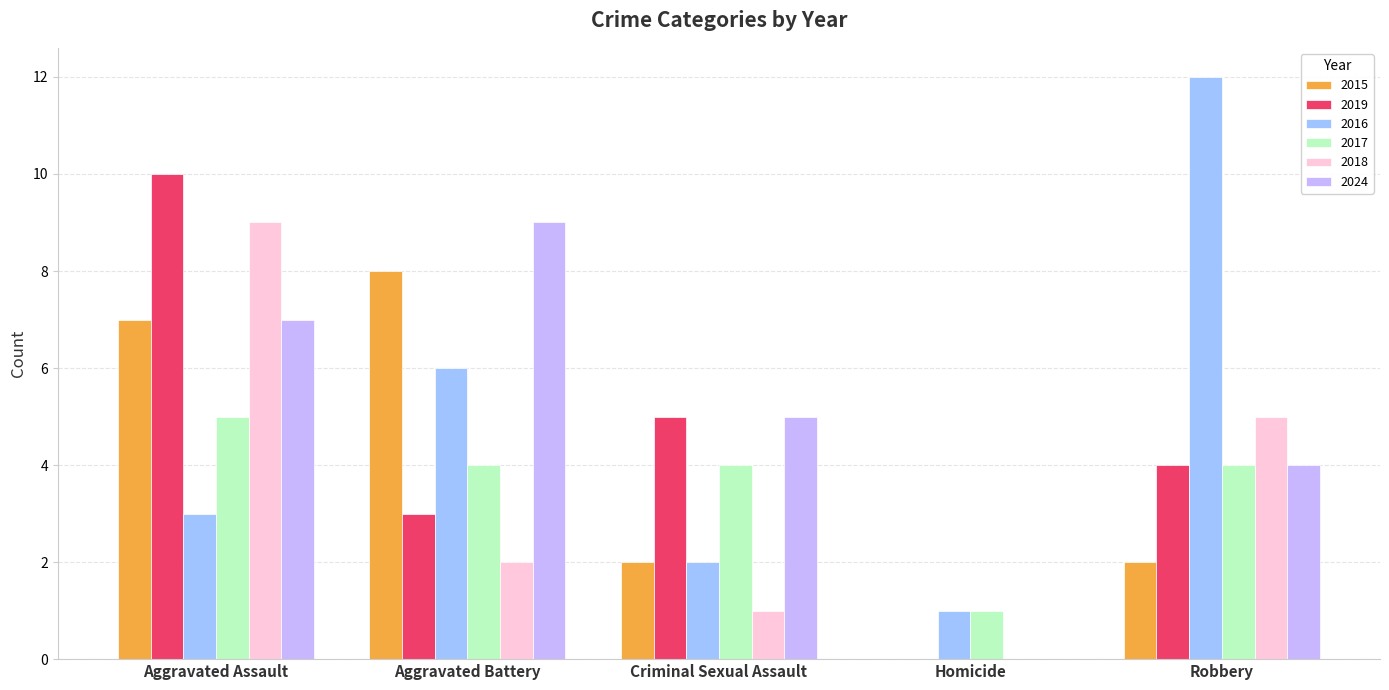

What is the spread (max minus min) of values at Robbery?

10